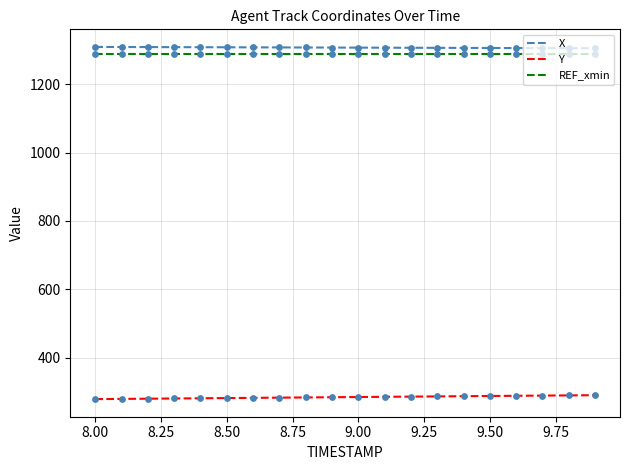

True or false: X and Y intersect in this chart.

False